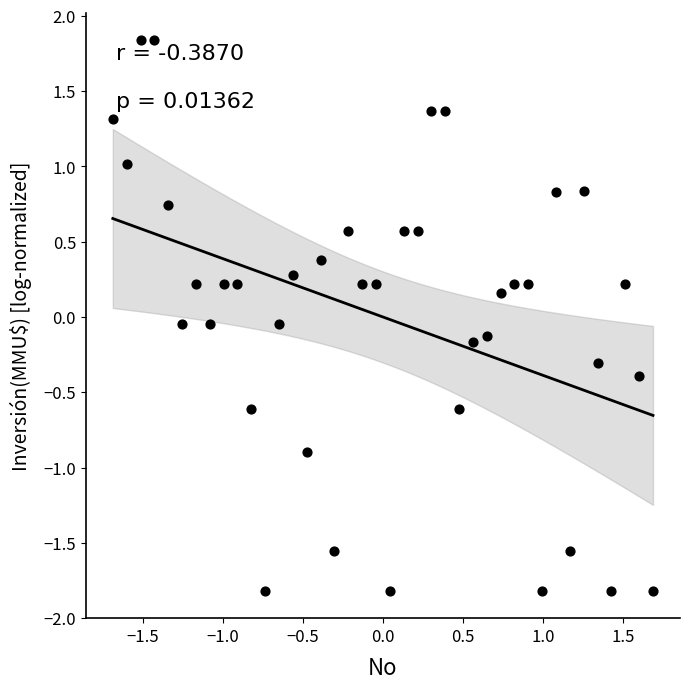

What is the range of Y values (max minus min)?

3.7